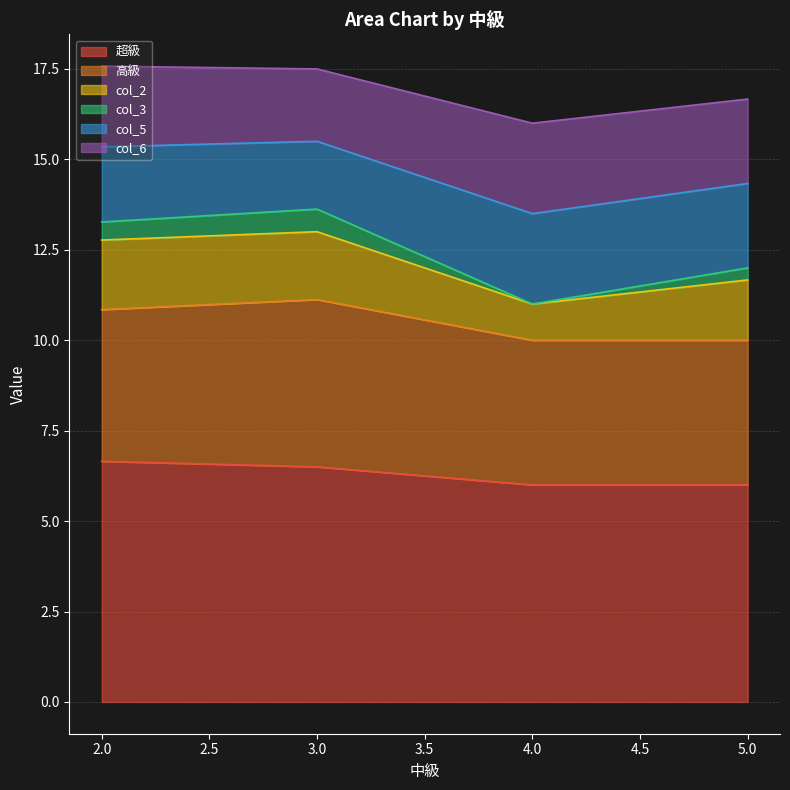

What is the minimum value for 超級?

6.0